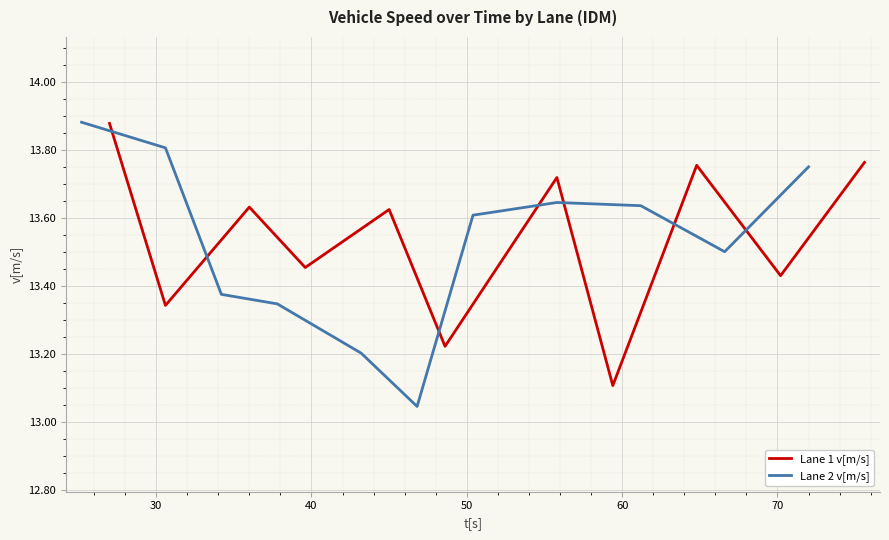

What is the sum of all Lane 1 v[m/s] values?

148.9